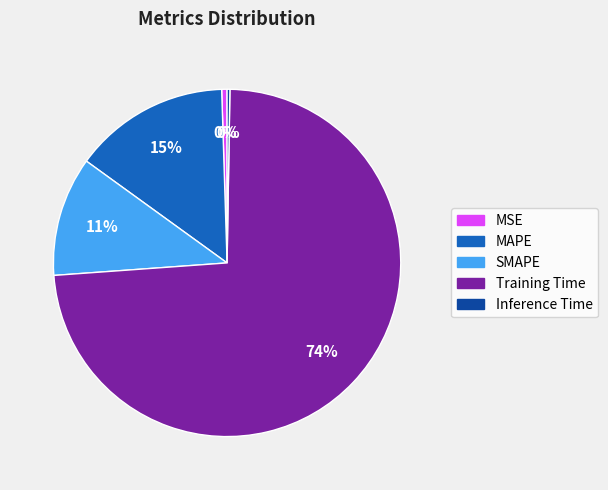

True or false: MAPE accounts for 27% of the total.

False